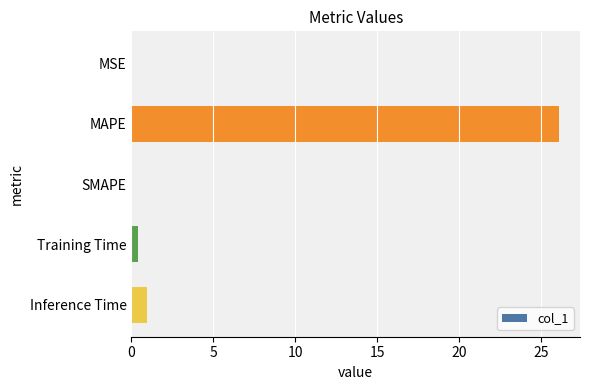

What is the average value?

5.5